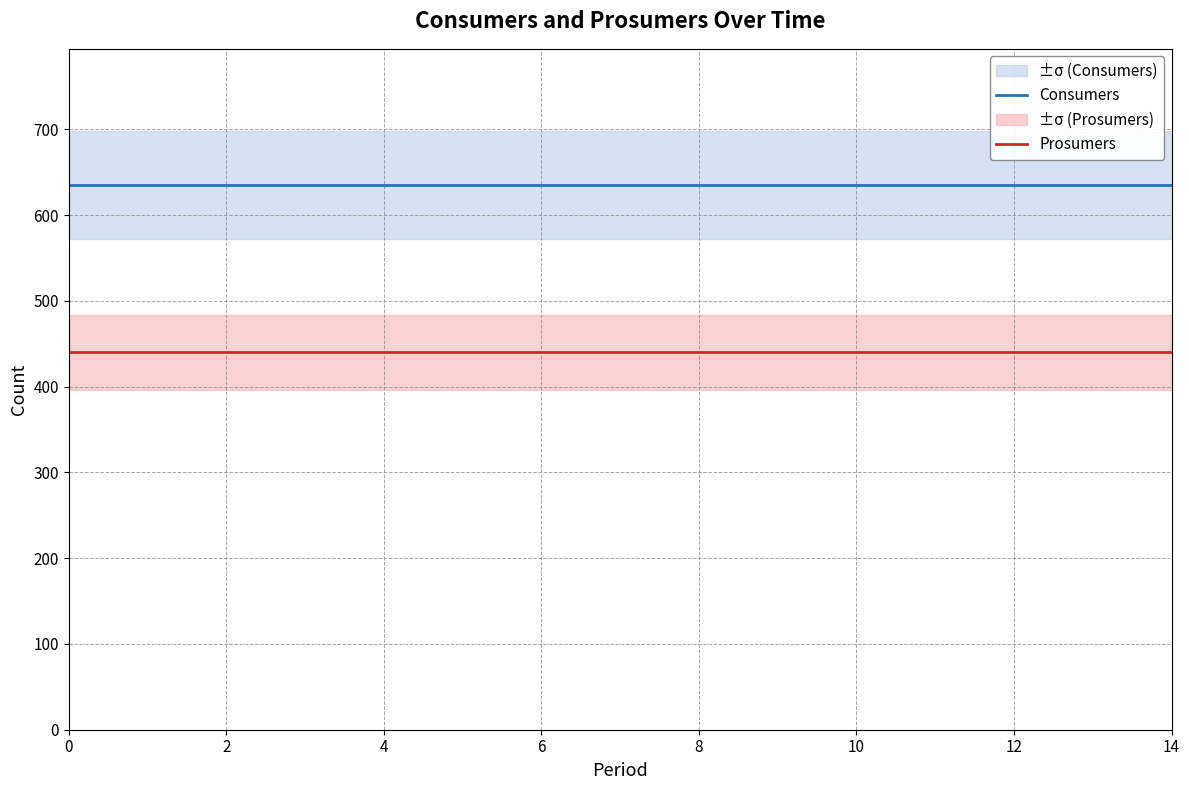

What is the highest value of the Consumers series?

635